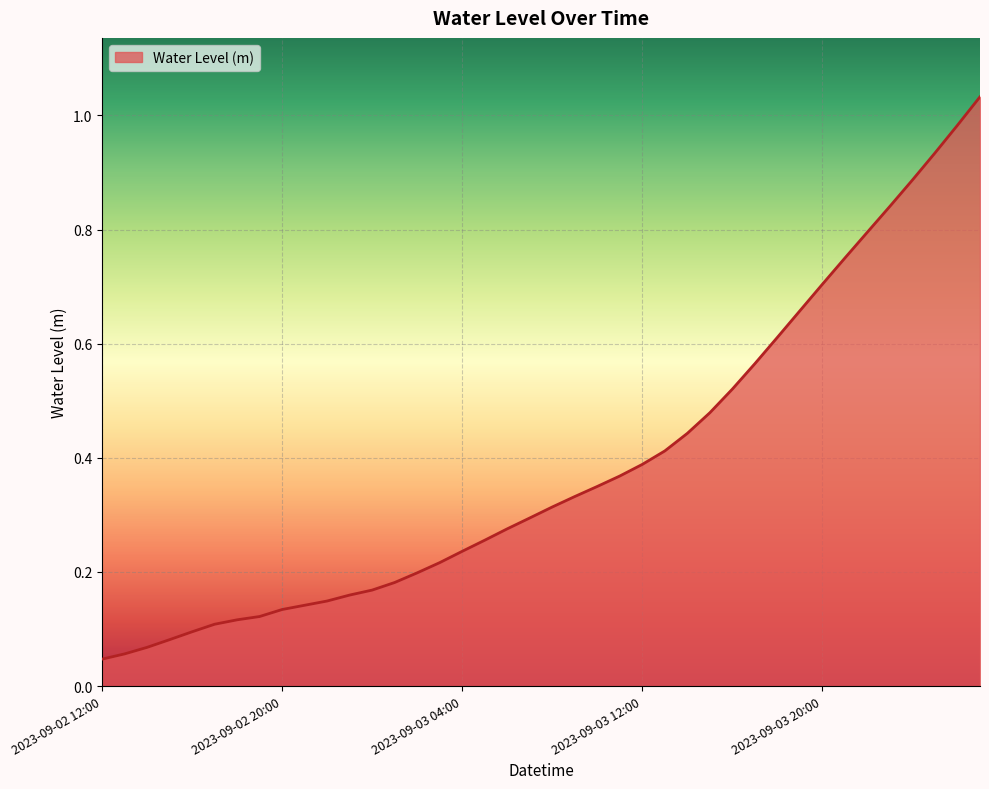

How many lines are shown in the chart?

1